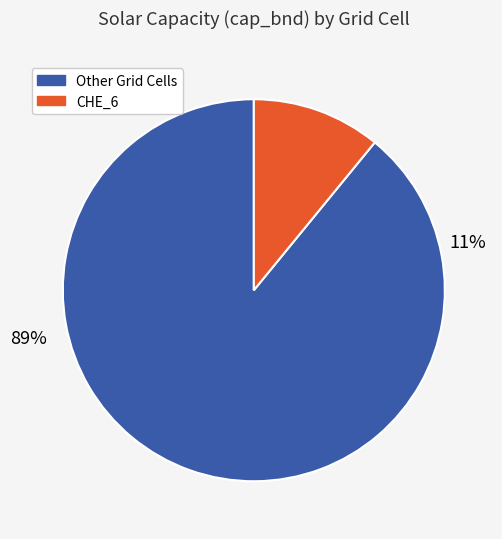

Does CHE_14 account for over 50% of the chart?

No